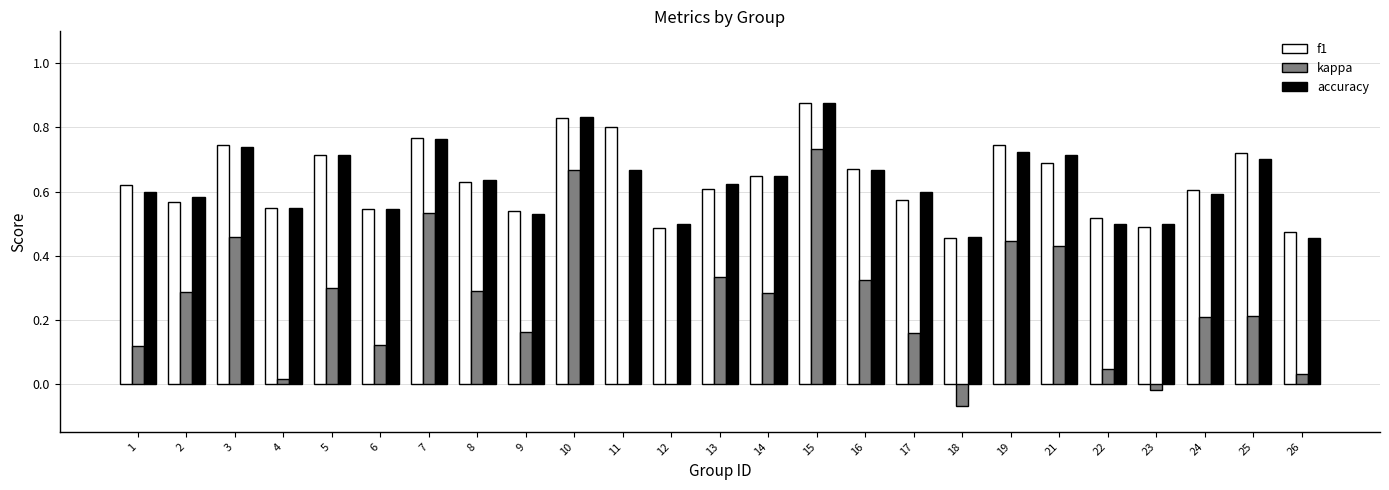

At which label does kappa reach its peak?

15